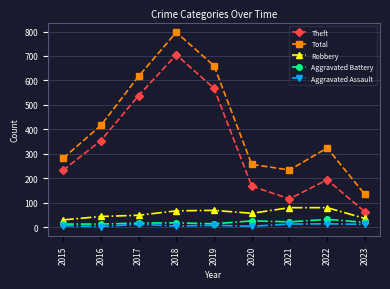

Rank the series by their maximum value, from highest to lowest.

Total, Theft, Robbery, Aggravated Battery, Aggravated Assault